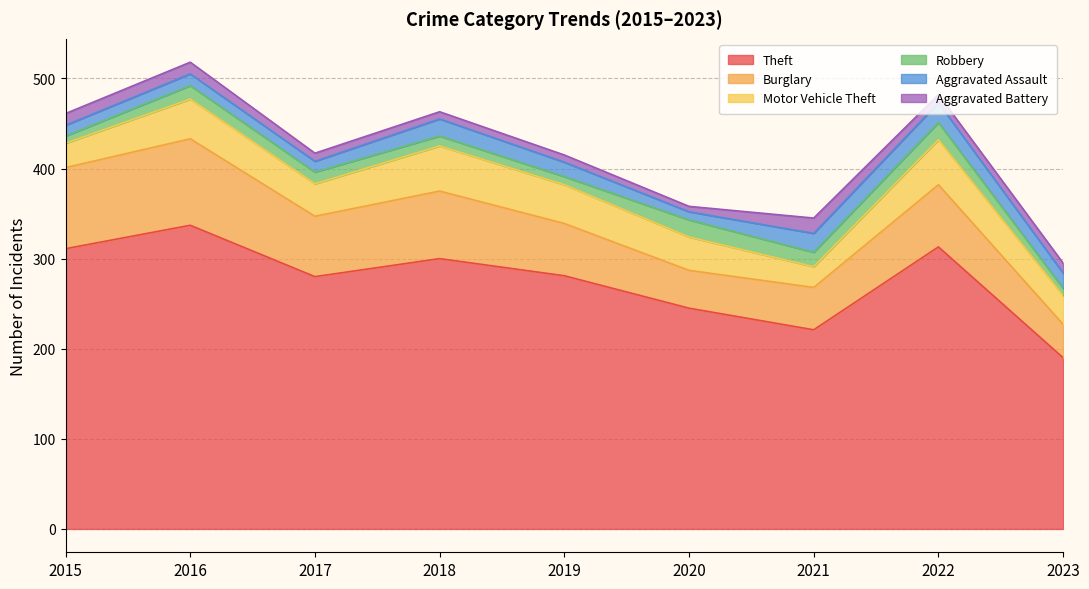

What is the difference between the Burglary values at 2021 and 2019?

11